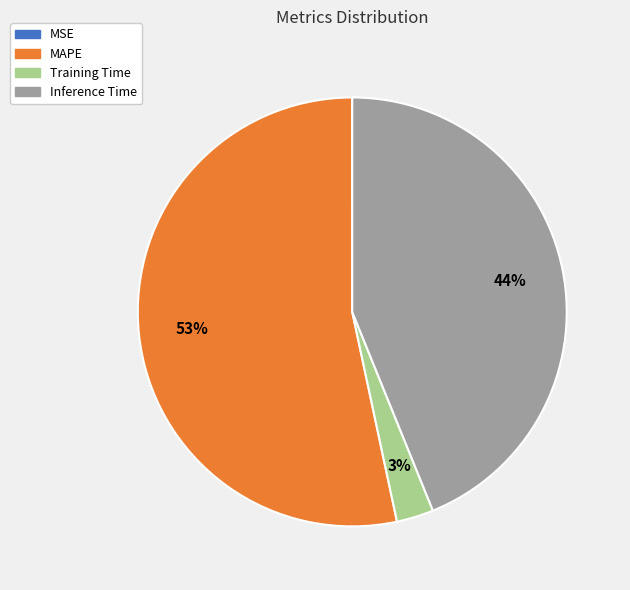

Which has a higher value, MAPE or Training Time?

MAPE